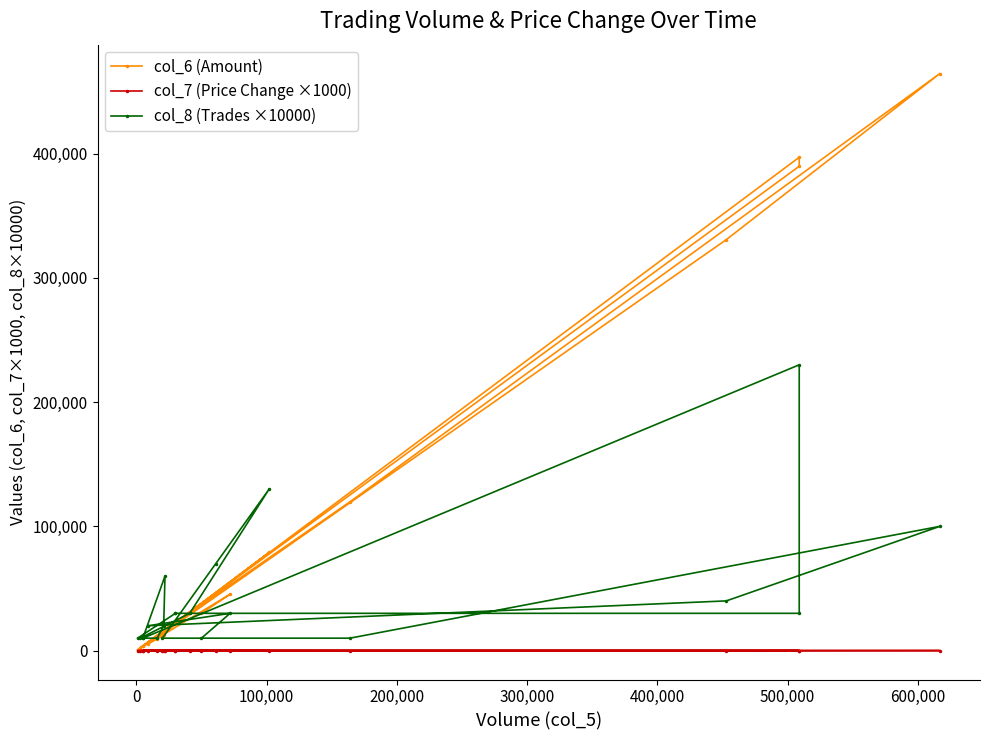

Which series has the largest total across all categories?

col_6 (Amount)